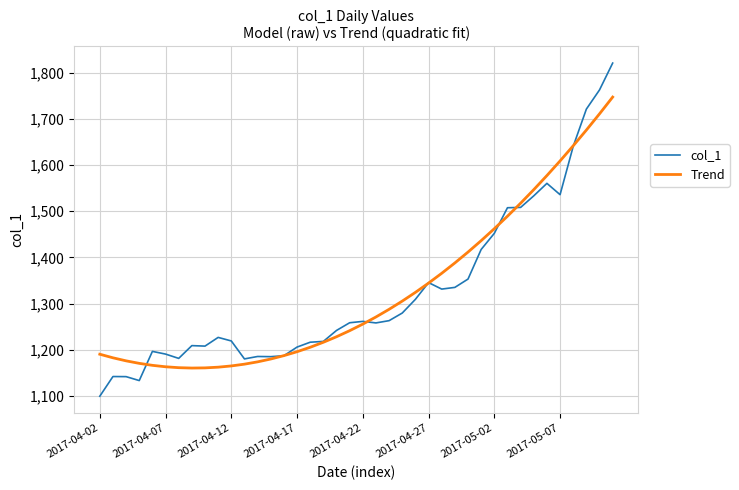

Does the chart have visible grid lines?

Yes